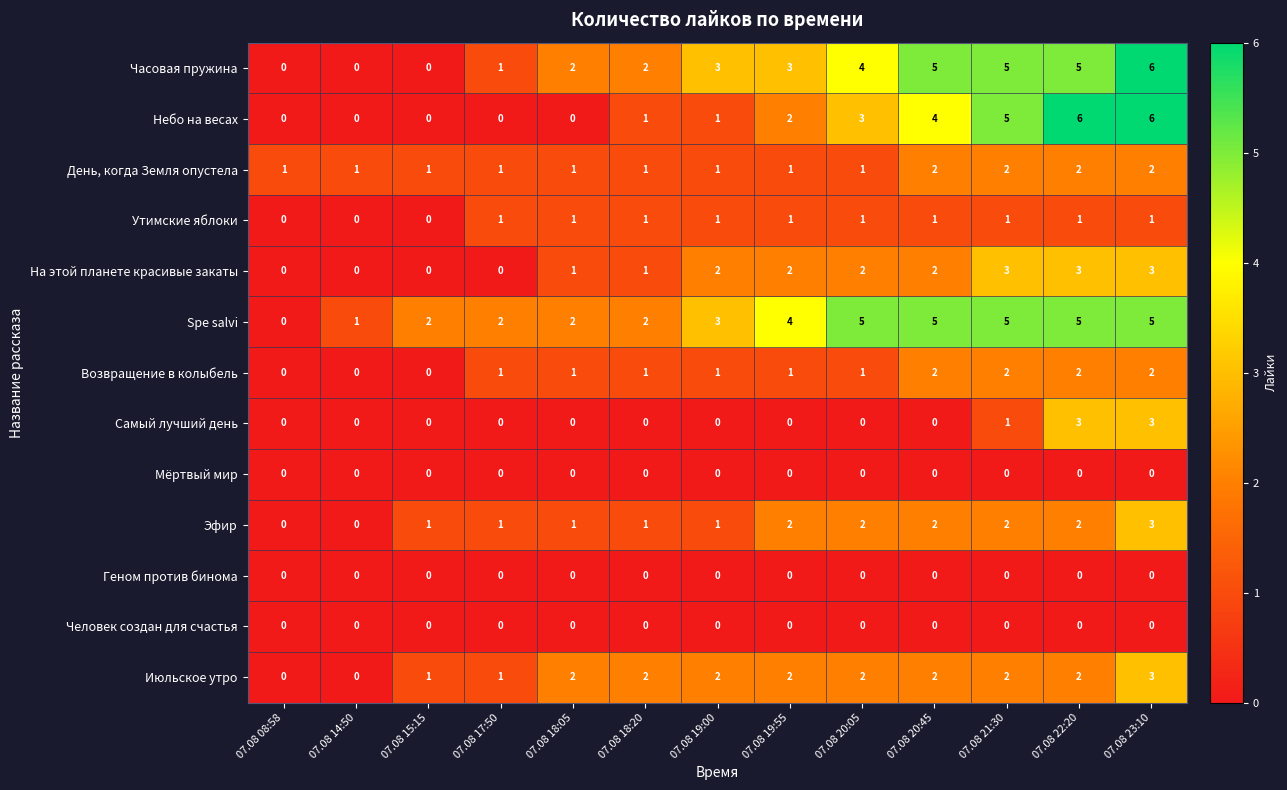

What is the sum of the Эфир values at 07.08 19:55 and 07.08 17:50?

3